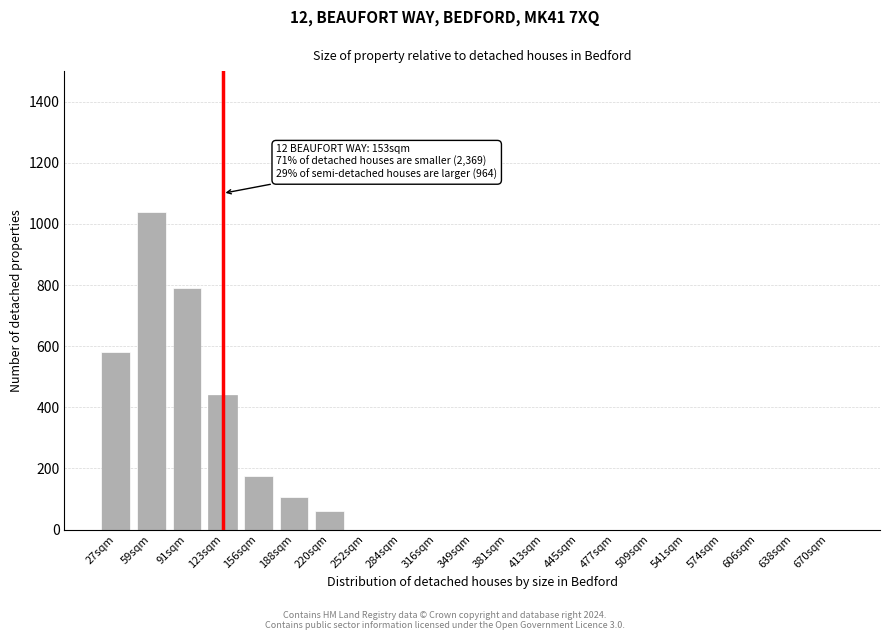

Reading left to right, what are all the values shown in this chart?

27sqm=580	59sqm=1040	91sqm=790	123sqm=440	156sqm=175	188sqm=105	220sqm=60	252sqm=0	284sqm=0	316sqm=0	349sqm=0	381sqm=0	413sqm=0	445sqm=0	477sqm=0	509sqm=0	541sqm=0	574sqm=0	606sqm=0	638sqm=0	670sqm=0